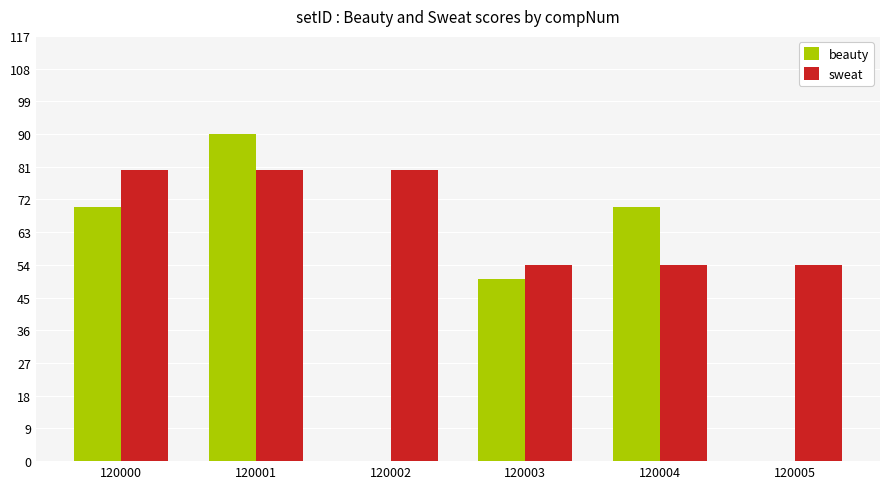

Which series has the largest total across all categories?

sweat